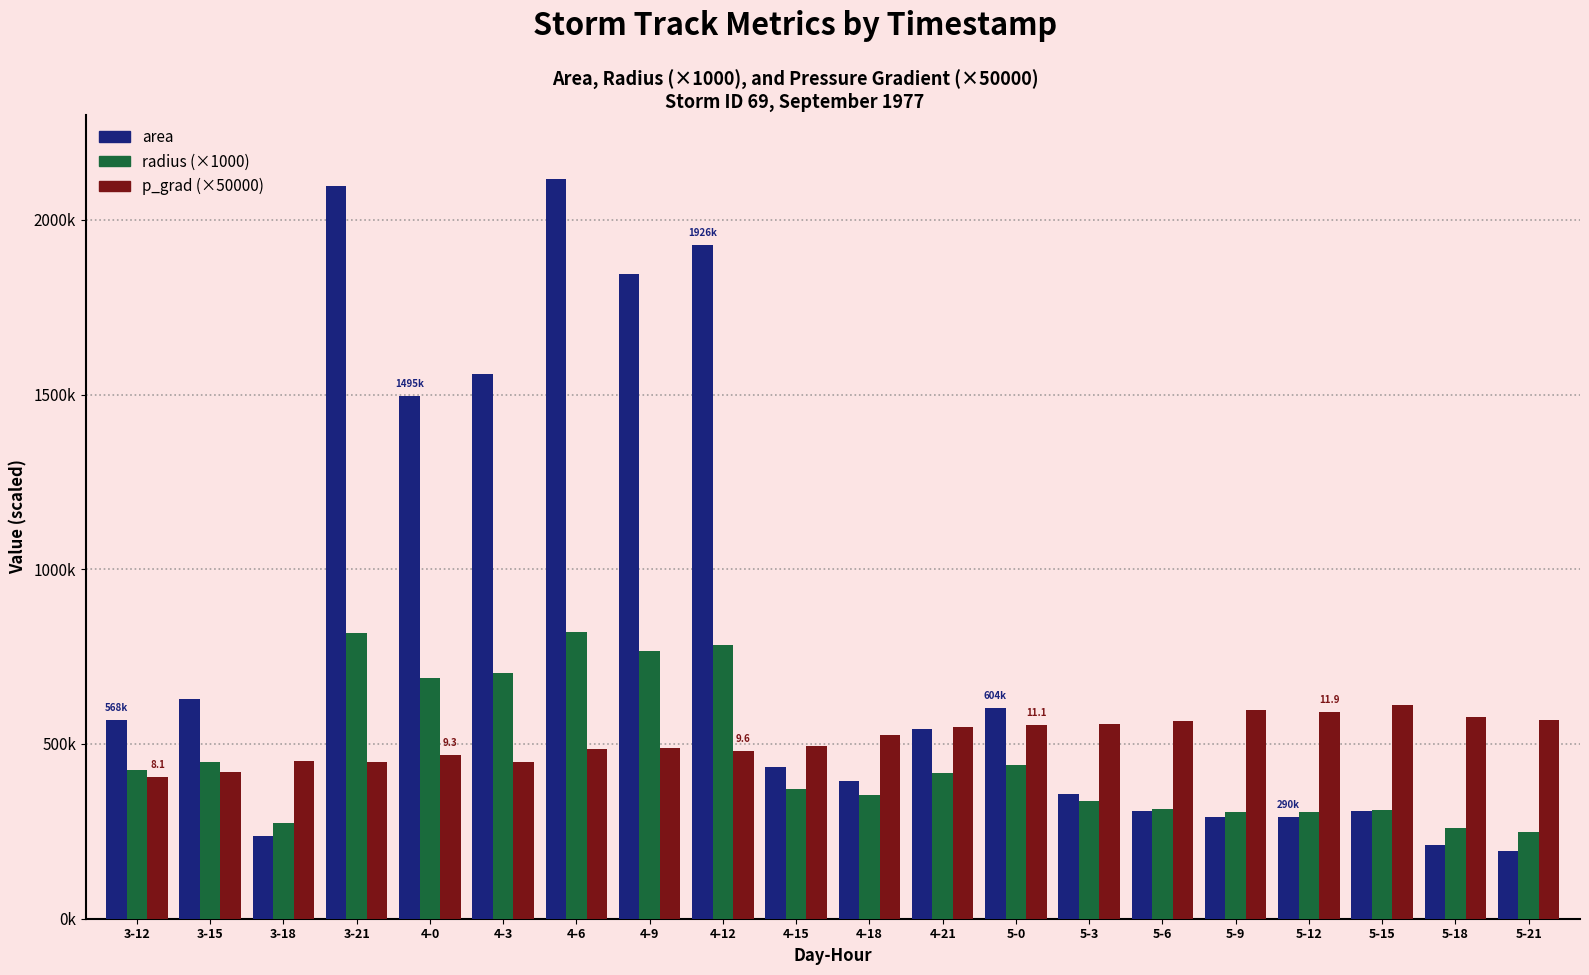

Reading left to right, what are all the values shown in this chart?

area: 568125.0	629375.0	235625.0	2095625.0	1495625.0	1559375.0	2116250.0	1845000.0	1926875.0	434375.0	395000.0	543750.0	604375.0	357500.0	309375.0	290625.0	290625.0	306875.0	211875.0	193125.0
radius (×1000): 425250.0	447590.0	273860.0	816740.0	689980.0	704530.0	820750.0	766340.0	783160.0	371840.0	354590.0	416030.0	438610.0	337340.0	313810.0	304150.0	304150.0	312540.0	259700.0	247940.0
p_grad (×50000): 405500.0	420500.0	450500.0	448000.0	467500.0	447500.0	485500.0	489000.0	480000.0	494500.0	525500.0	548000.0	554500.0	558000.0	566500.0	598500.0	593000.0	613000.0	577000.0	569000.0